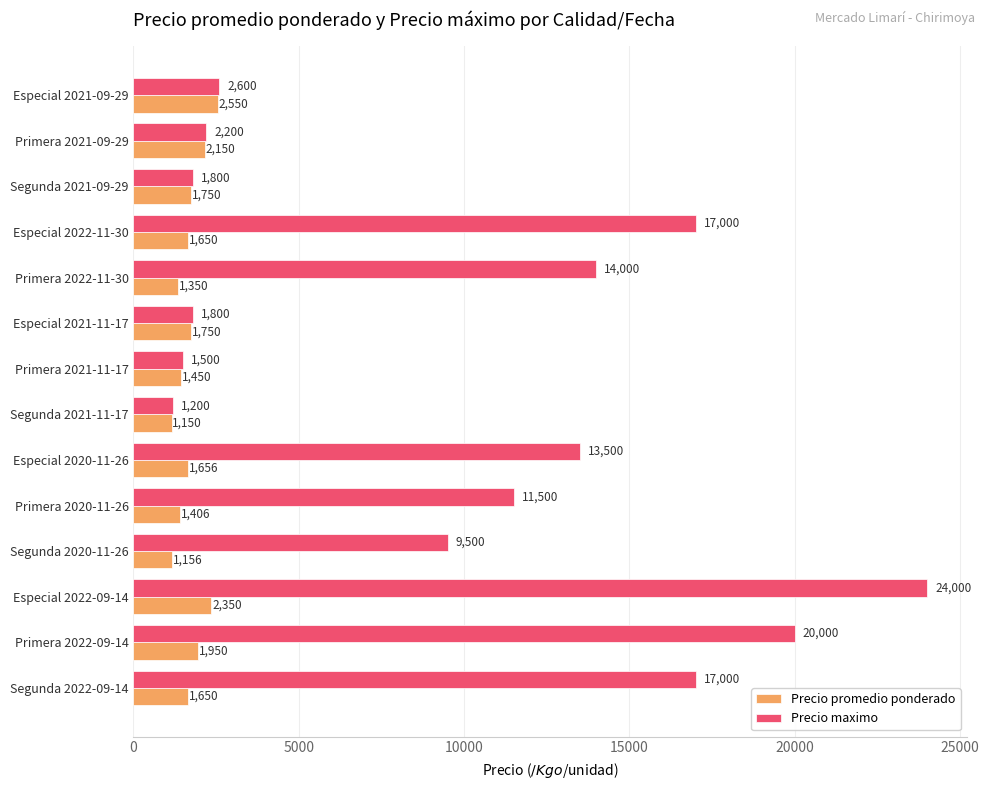

What is the difference between the highest and lowest values at Primera 2022-11-30?

12650